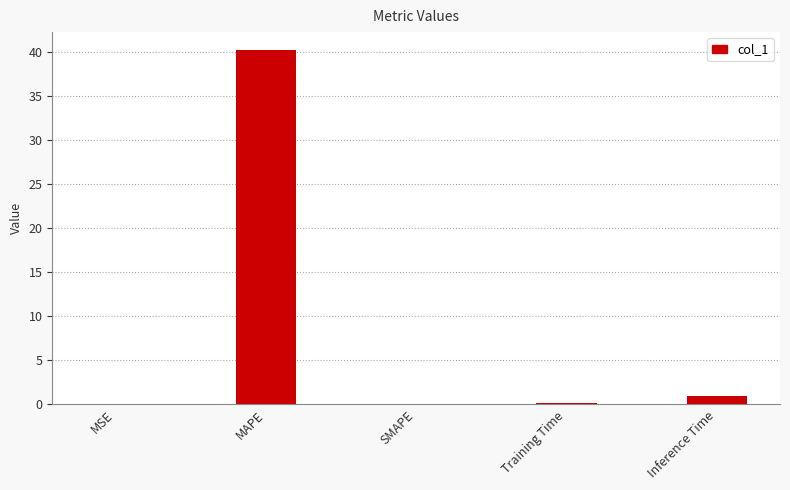

True or false: the data shows 0.0 at SMAPE.

True